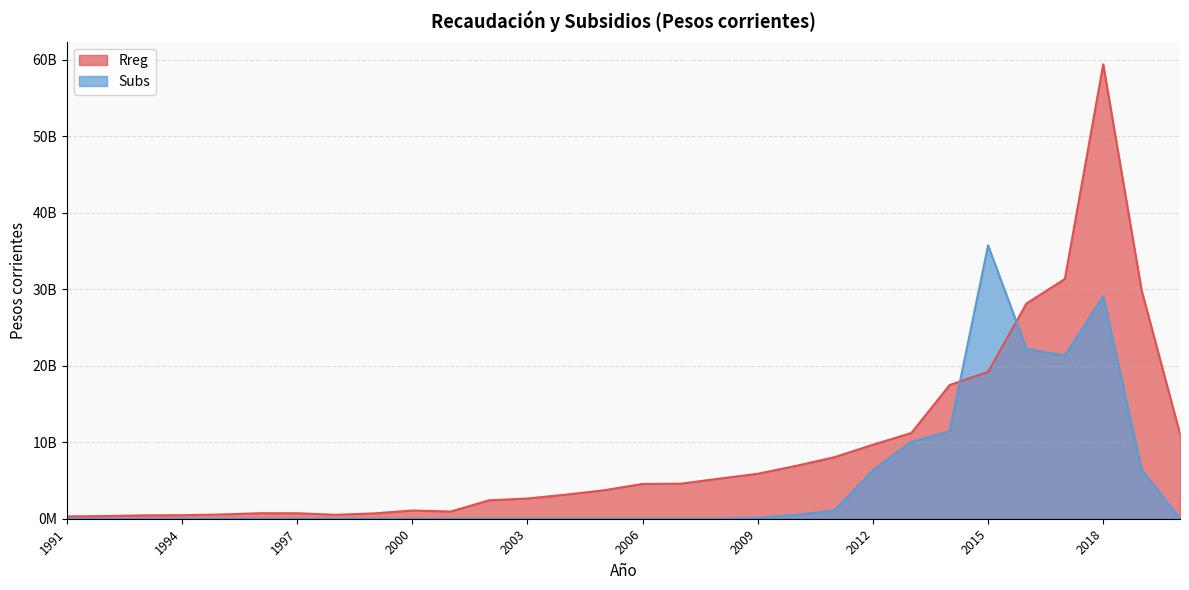

What is the value of the Subs point at the 21st from the left?

1089512051.8